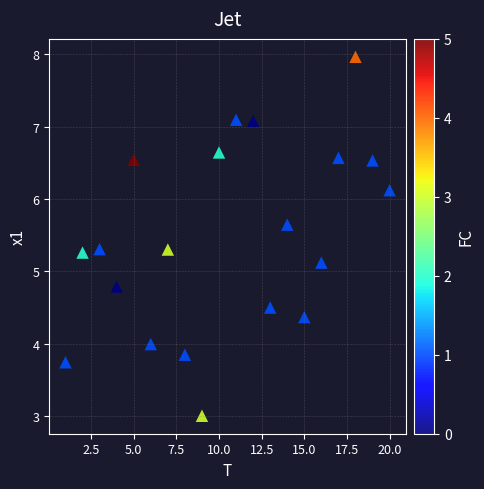

What Y value in the scatter plot is closest to 5?

5.1